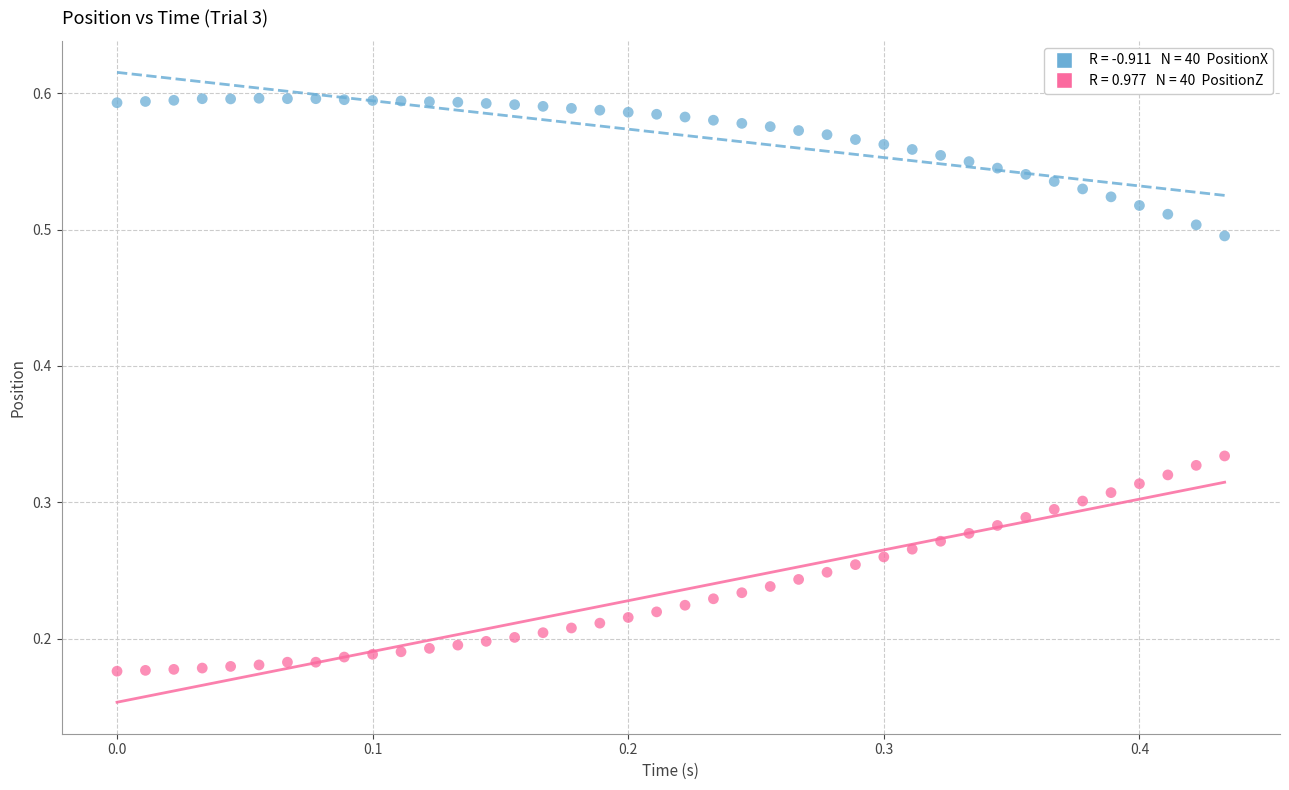

Across all data points, what is the range of X values (max minus min)?

0.4